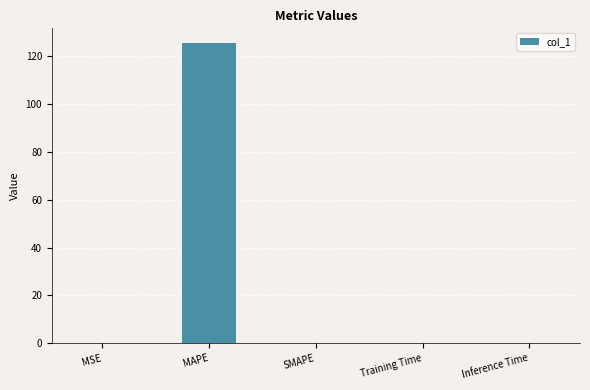

Between Training Time and MAPE, which is larger?

MAPE